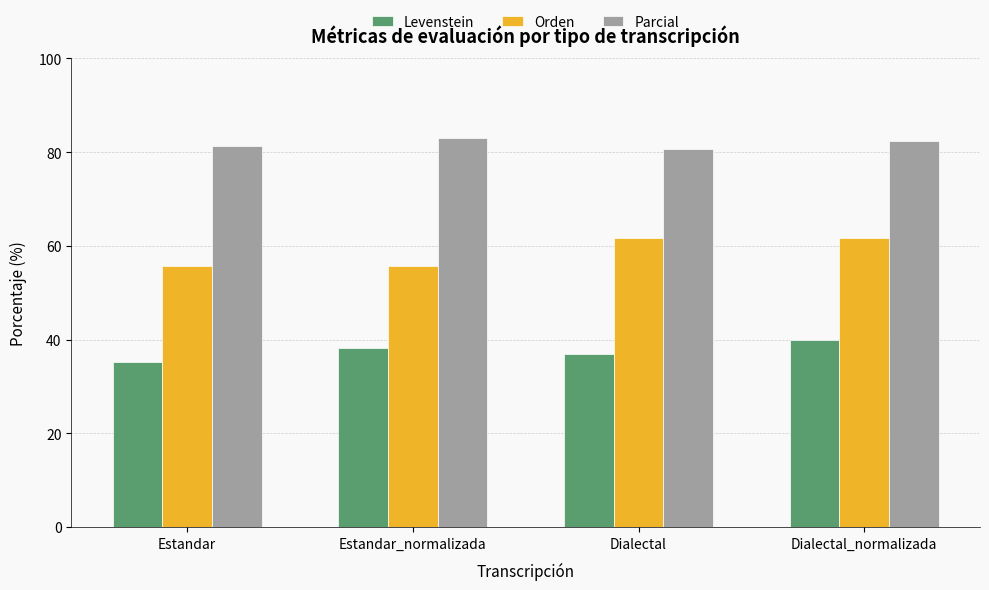

List the series in order of their peak value, lowest first.

Levenstein, Orden, Parcial